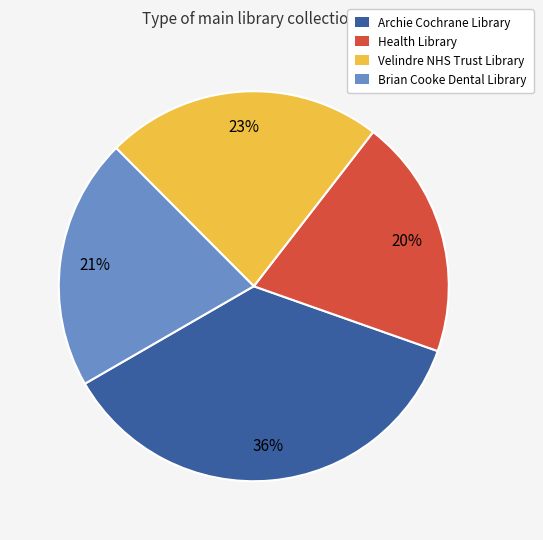

To the nearest percent, what is the difference between the Health Library and Brian Cooke Dental Library slice percentages?

1%